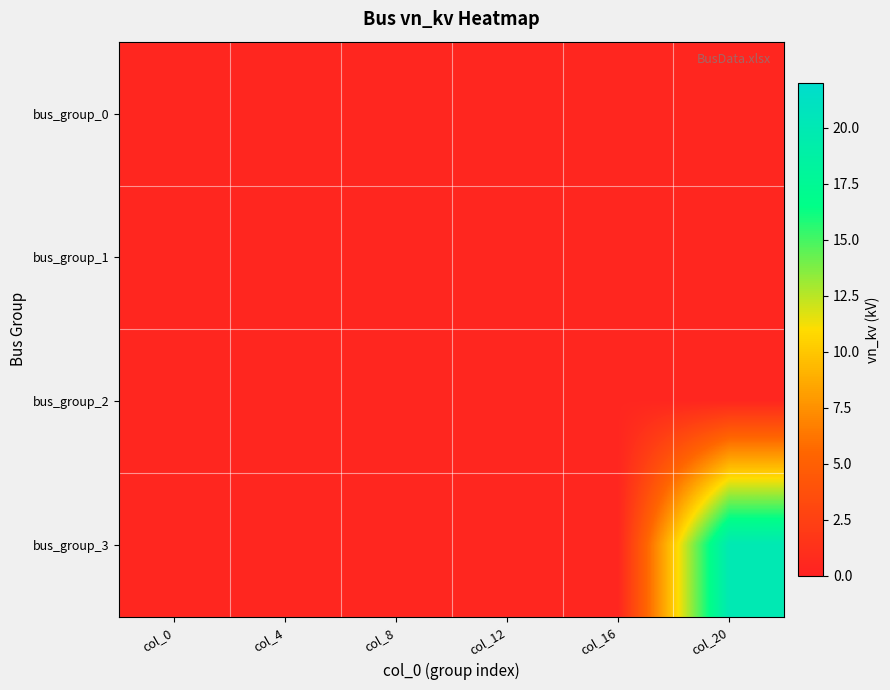

Reading left to right, what are all the values shown in this chart?

bus_group_0: col_0=0.4	col_4=0.4	col_8=0.4	col_12=0.4	col_16=0.4	col_20=0.4
bus_group_1: col_0=0.4	col_4=0.4	col_8=0.4	col_12=0.4	col_16=0.4	col_20=0.4
bus_group_2: col_0=0.4	col_4=0.4	col_8=0.4	col_12=0.4	col_16=0.4	col_20=0.4
bus_group_3: col_0=0.4	col_4=0.4	col_8=0.4	col_12=0.4	col_16=0.4	col_20=20.0